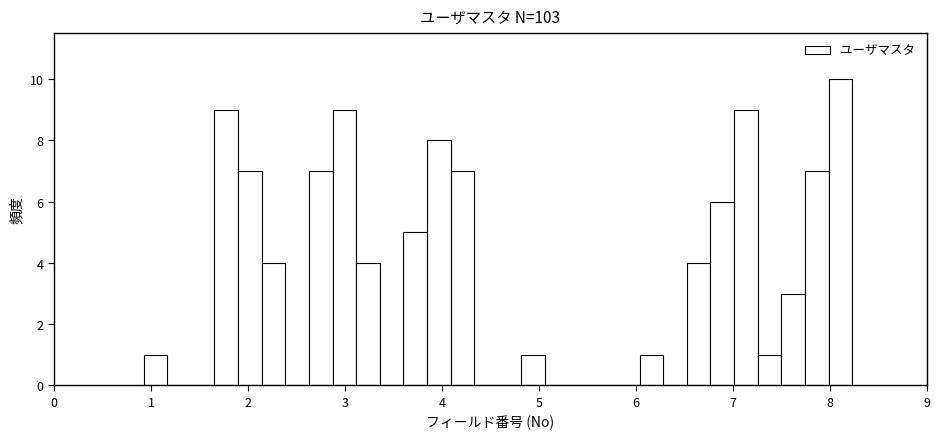

Read against the x-axis, roughly where is the centre of the tallest bar?

8.1